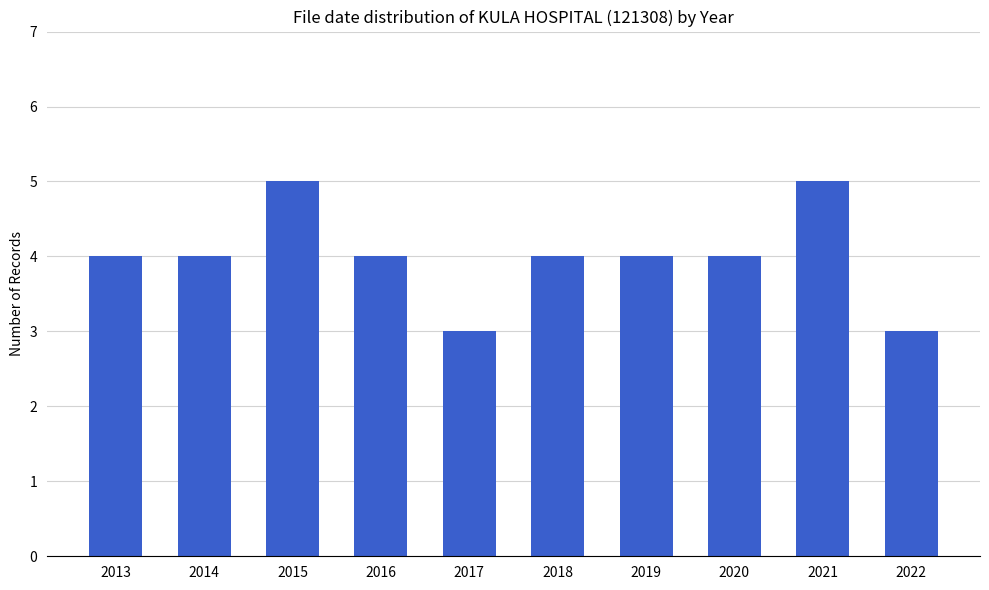

What is the value of the 1st bar from the left?

4